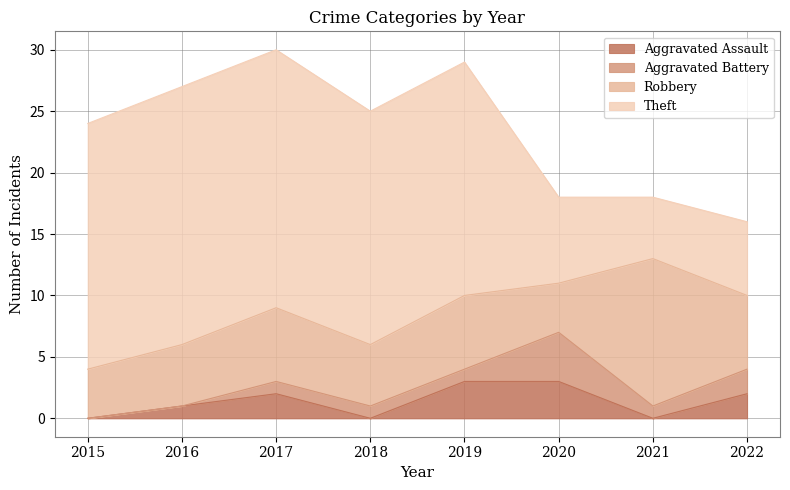

In Theft, how many points are lower than both neighbors (excluding endpoints)?

1